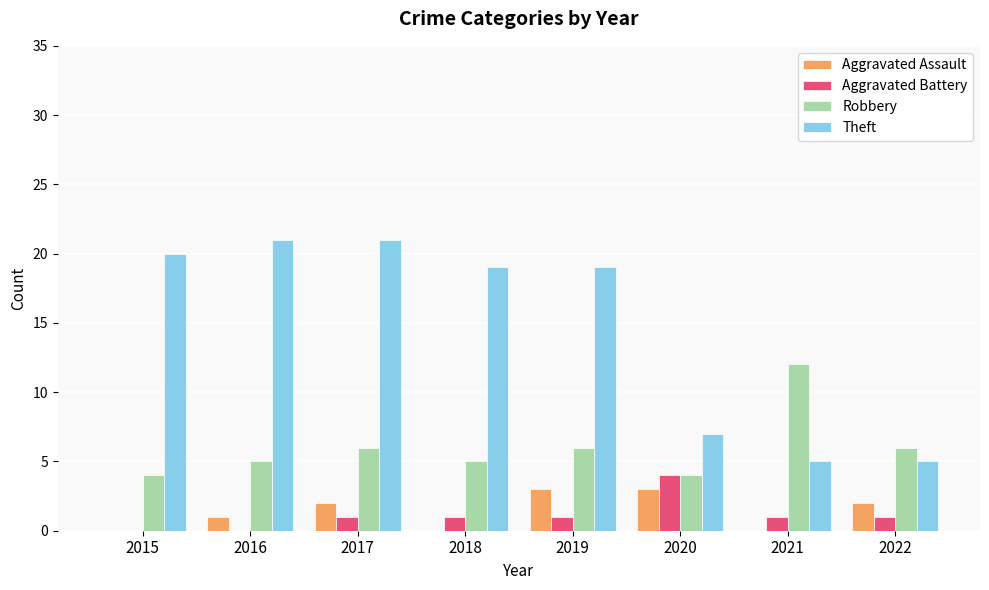

What are all the series names shown in the legend?

Aggravated Assault, Aggravated Battery, Robbery, Theft